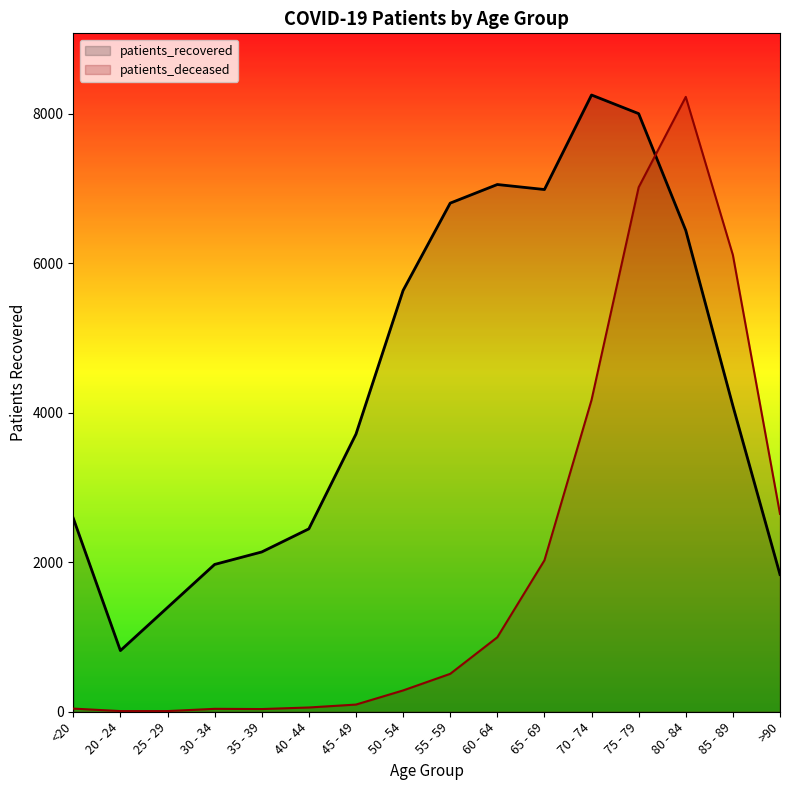

Is it true that patients_recovered equals 818 at 20 - 24?

True